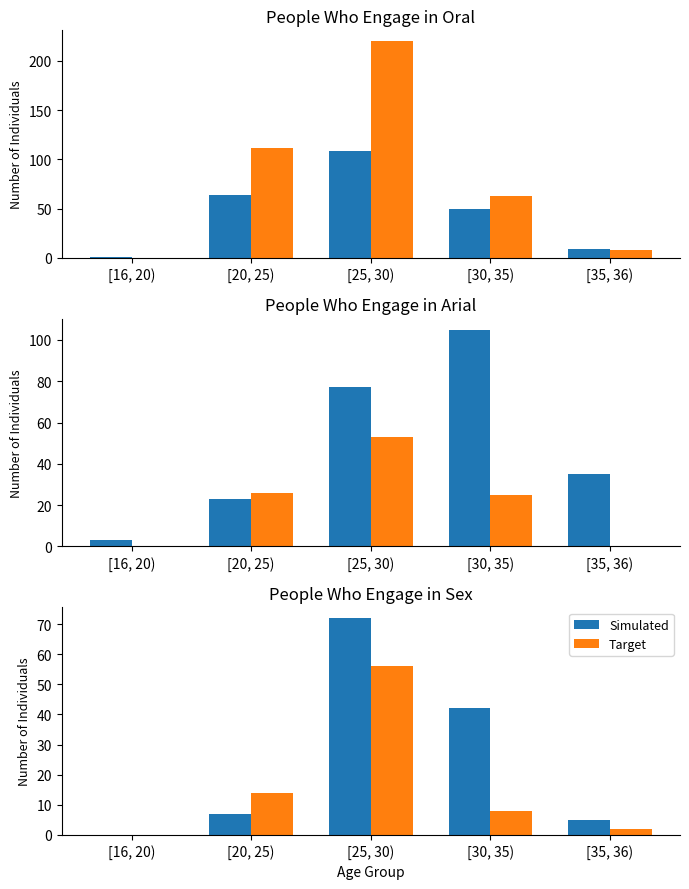

How many distinct data groups are displayed?

2